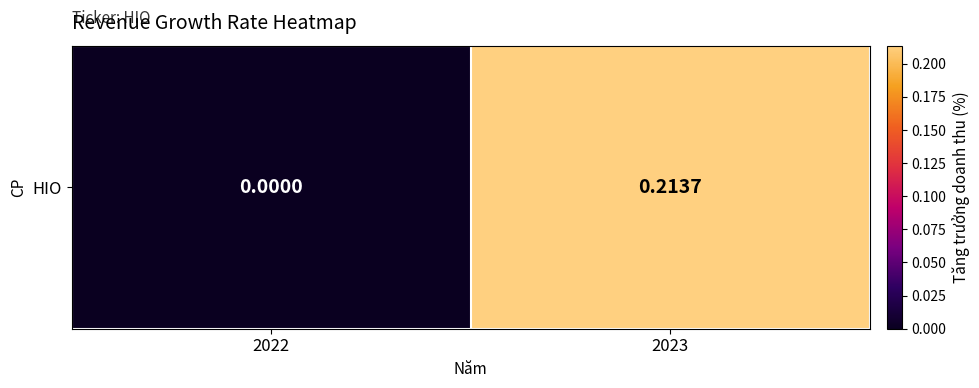

Is it true that the value at 2022 is 0.0?

True